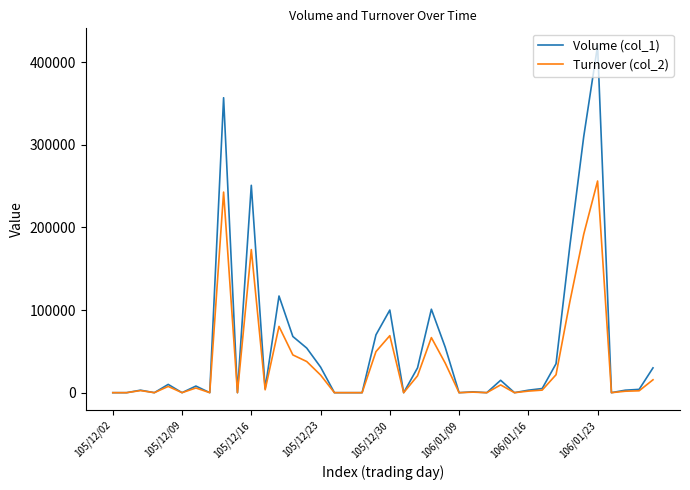

Which series has the largest total across all categories?

Volume (col_1)